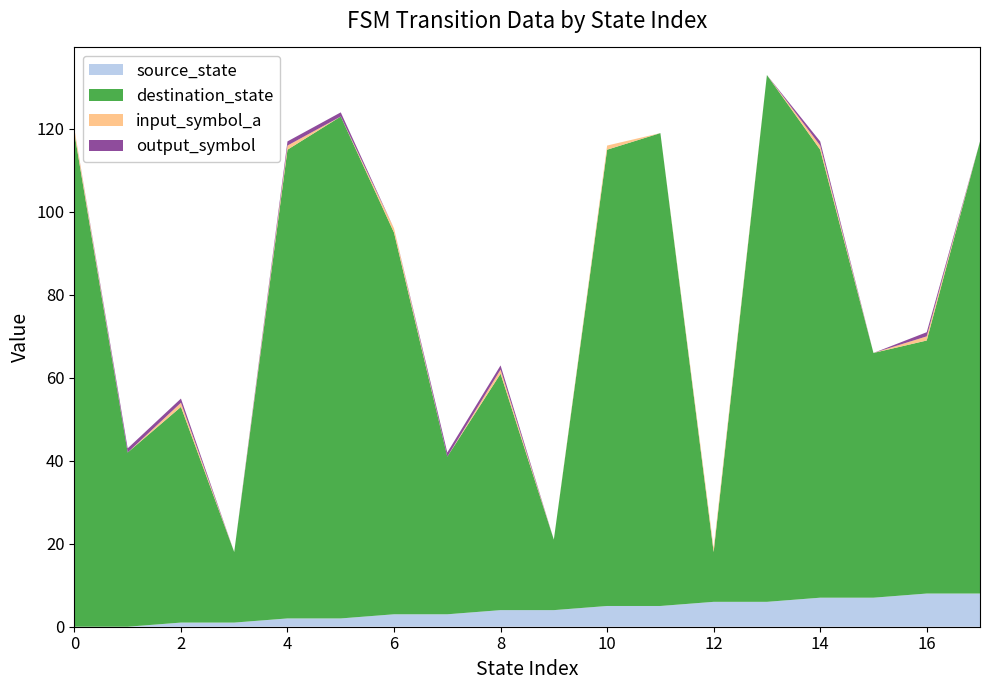

Reading left to right, list all the values displayed in this chart.

source_state: 0=0	1=0	2=1	3=1	4=2	5=2	6=3	7=3	8=4	9=4	10=5	11=5	12=6	13=6	14=7	15=7	16=8	17=8
destination_state: 0=119	1=42	2=52	3=17	4=113	5=121	6=92	7=38	8=57	9=17	10=110	11=114	12=12	13=127	14=108	15=59	16=61	17=109
input_symbol_a: 0=1	1=0	2=1	3=0	4=1	5=0	6=1	7=0	8=1	9=0	10=1	11=0	12=1	13=0	14=1	15=0	16=1	17=0
output_symbol: 0=0	1=1	2=1	3=0	4=1	5=1	6=0	7=1	8=1	9=0	10=0	11=0	12=0	13=0	14=1	15=0	16=1	17=0